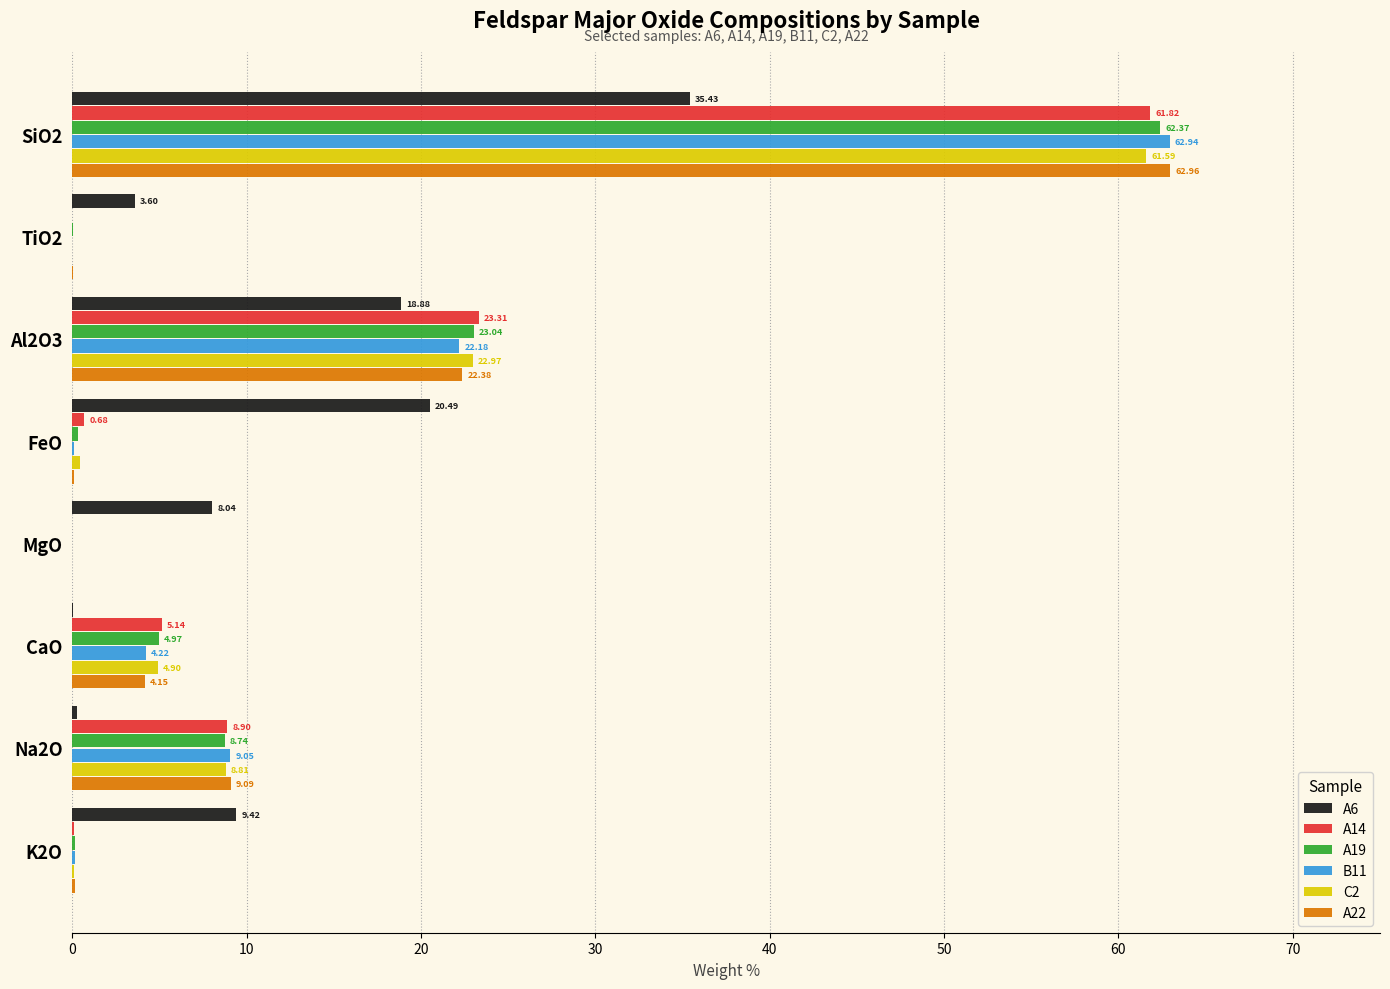

Between MgO and CaO, which series saw the biggest shift?

A6